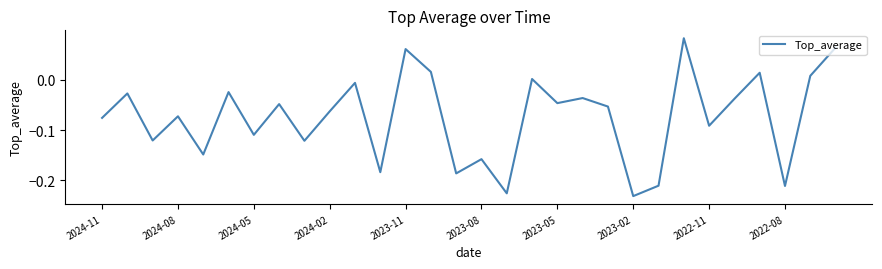

What is the difference between the maximum and minimum values?

0.3